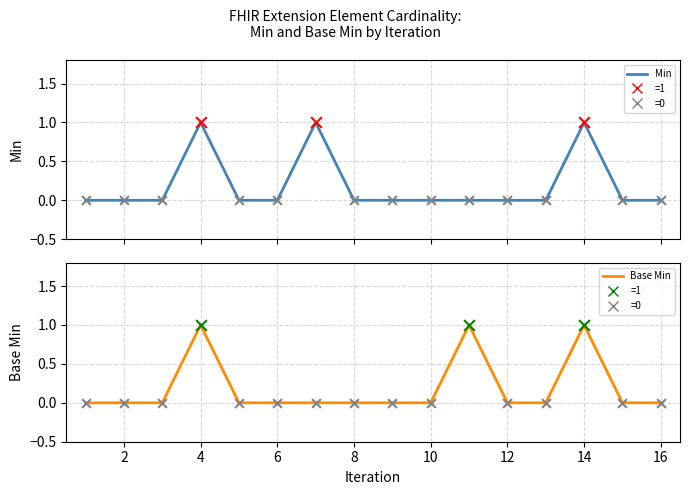

Is the value of Min at 16 greater than the value of Base Min at 12?

No